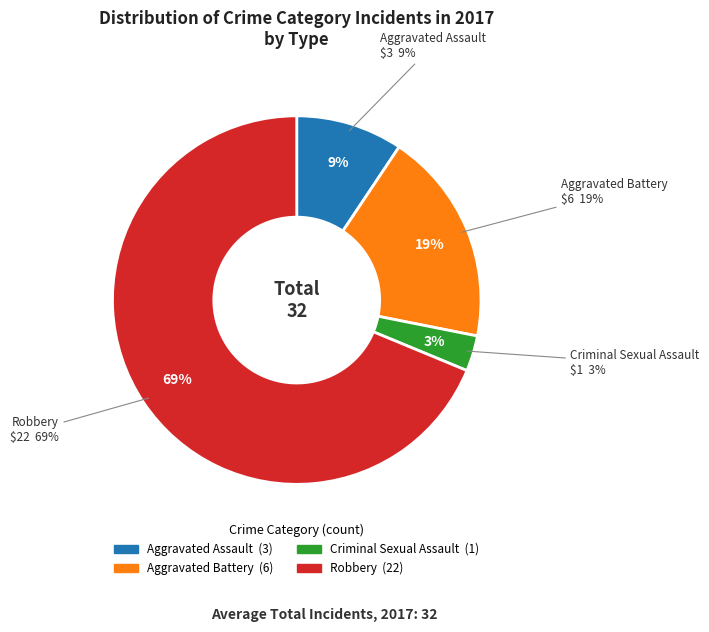

Is Criminal Sexual Assault the majority of the pie?

No